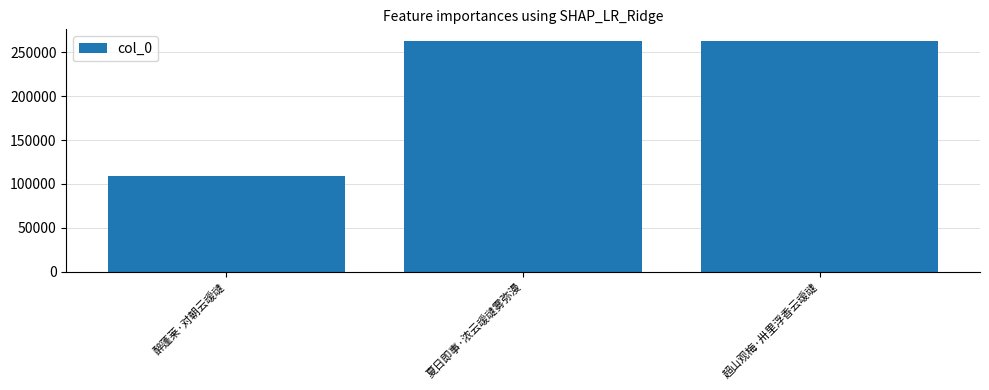

What is the sum of all values?

634184